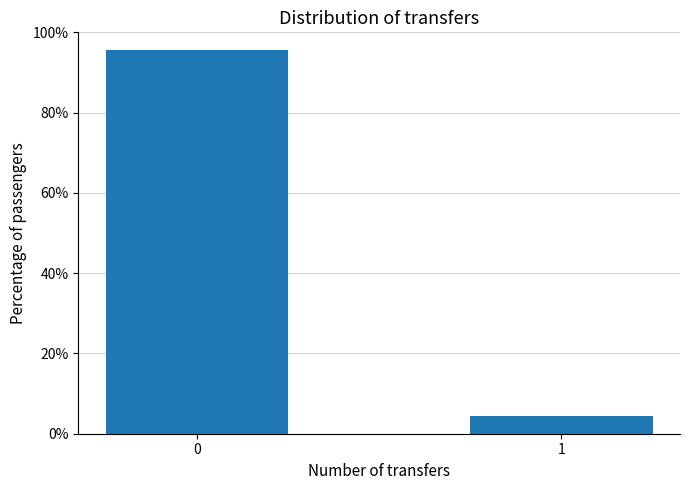

The chart shows a value of 95.6 at 0. True or false?

True